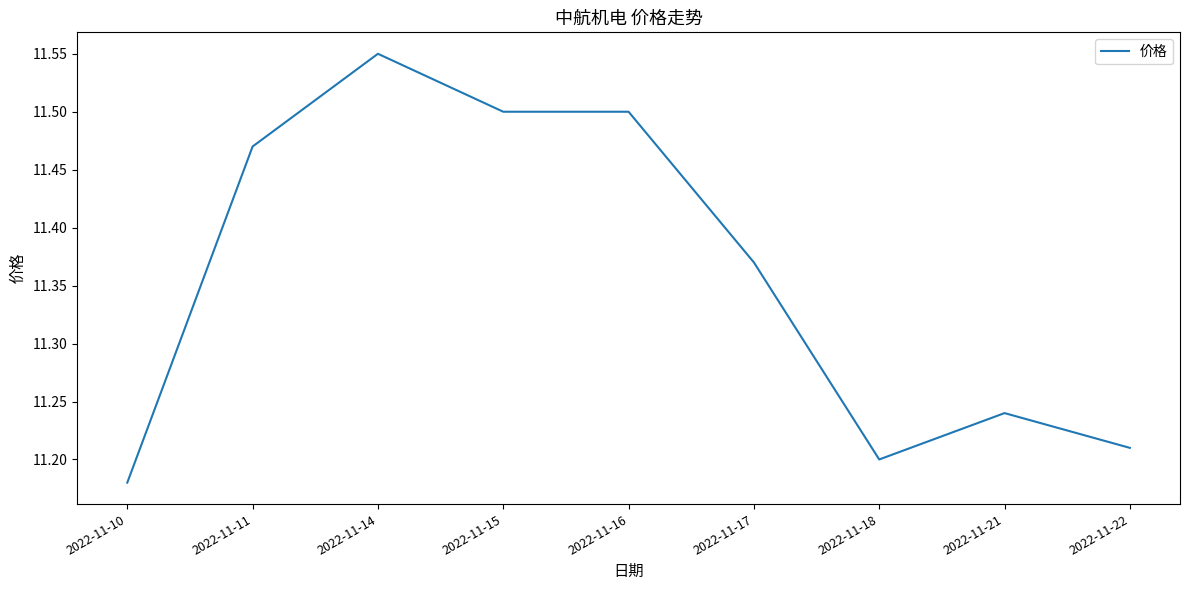

Where is the data nearest to the value 11?

2022-11-10